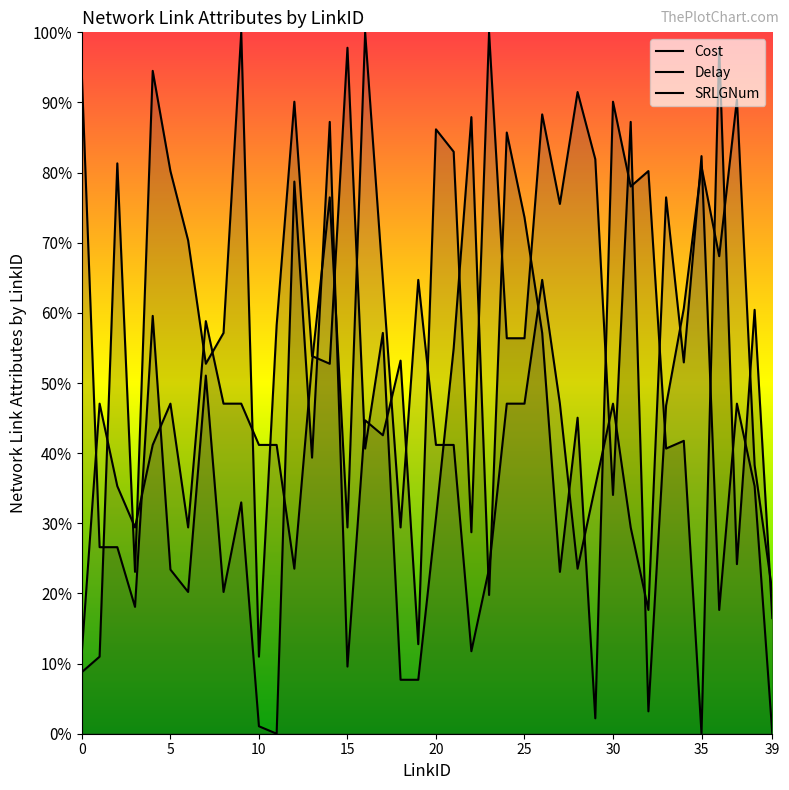

Does the chart display data point markers on the line(s)?

No